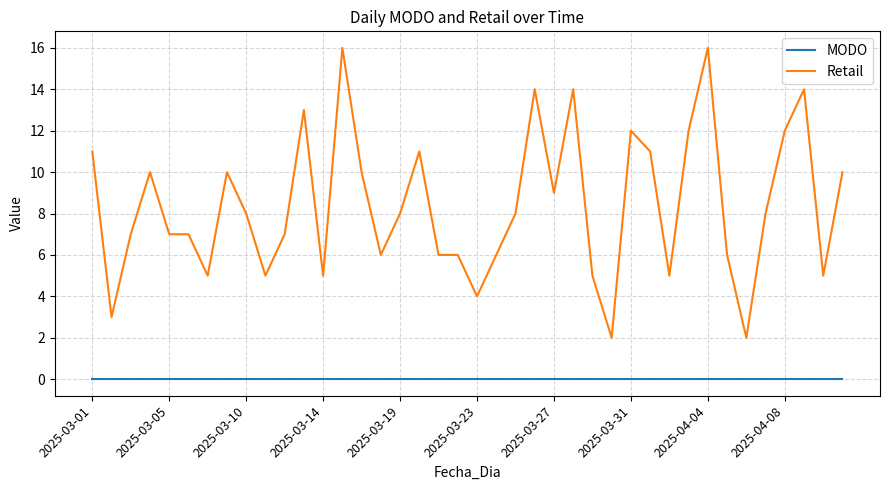

True or false: Retail and MODO cross at least once.

False